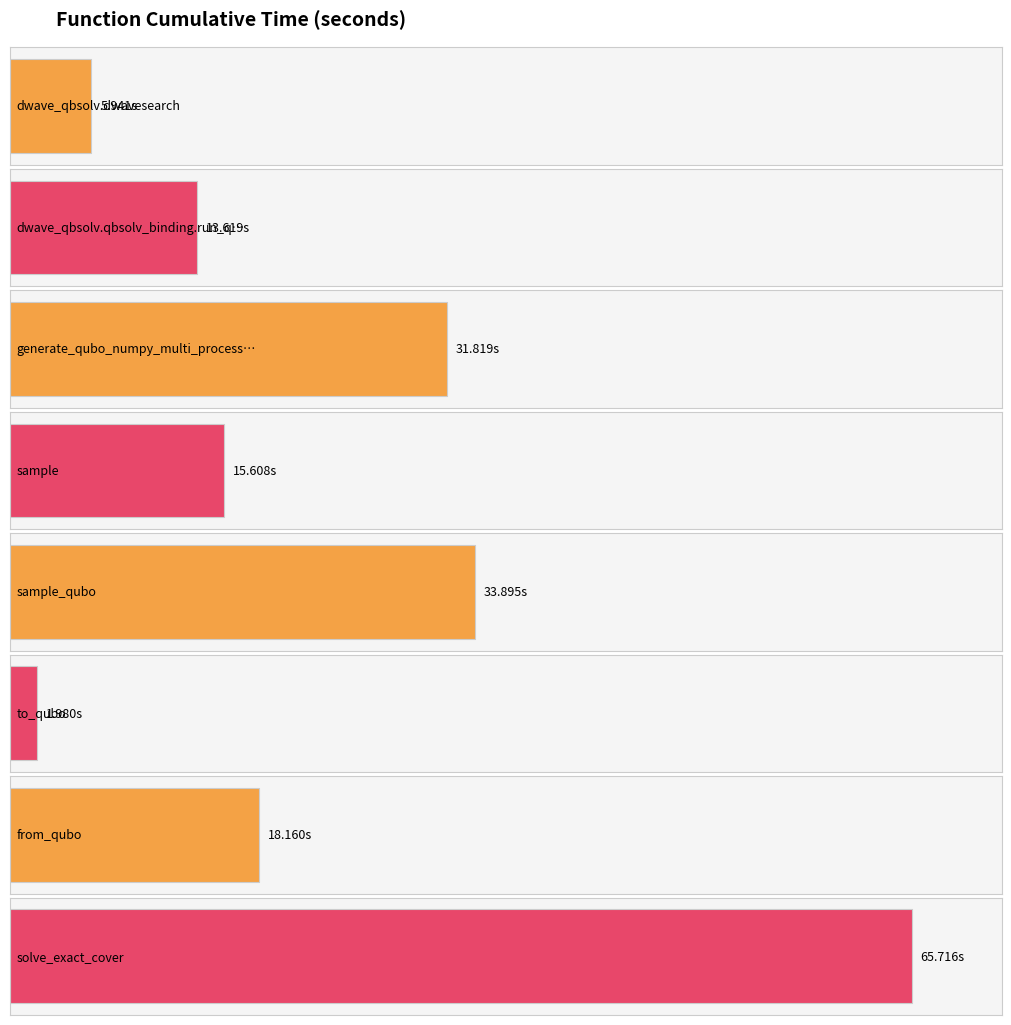

What is the approximate value at from_qubo?

18.2